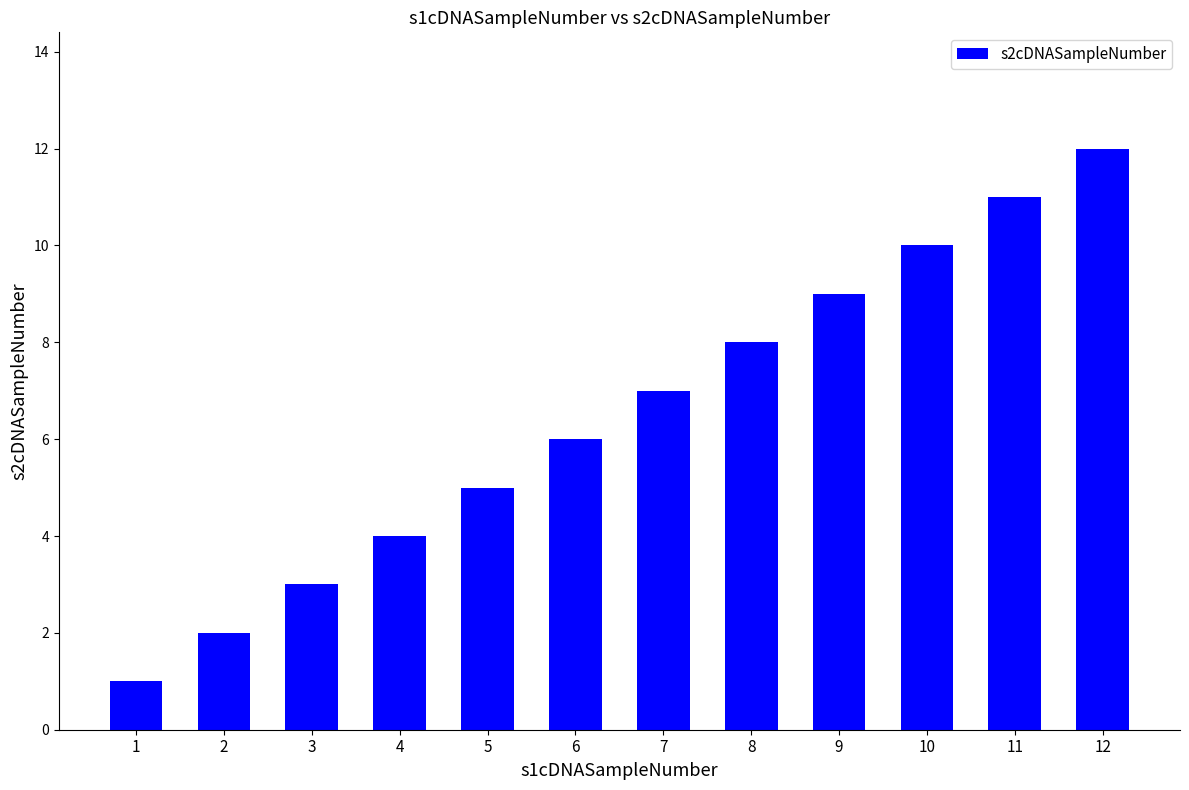

How many data points does each series have?

12